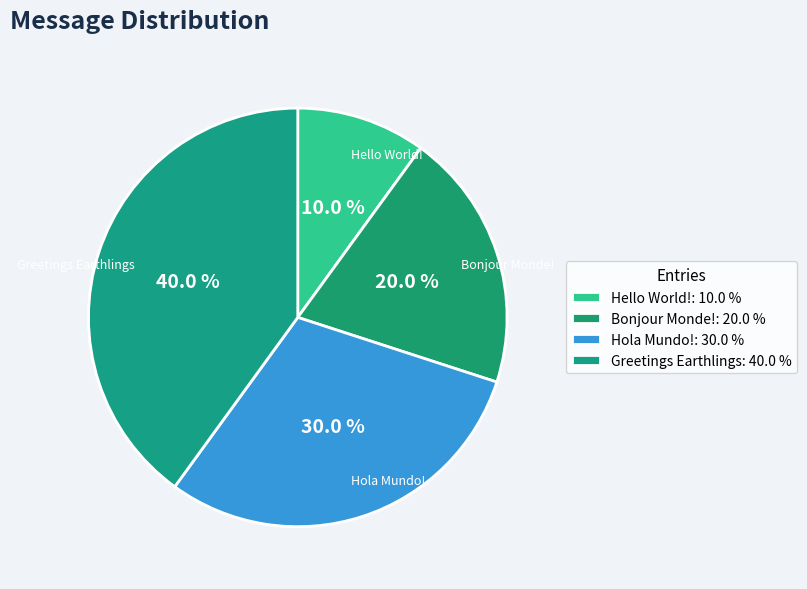

To the nearest percent, what is the combined percentage of Bonjour Monde! and Hola Mundo!?

50%